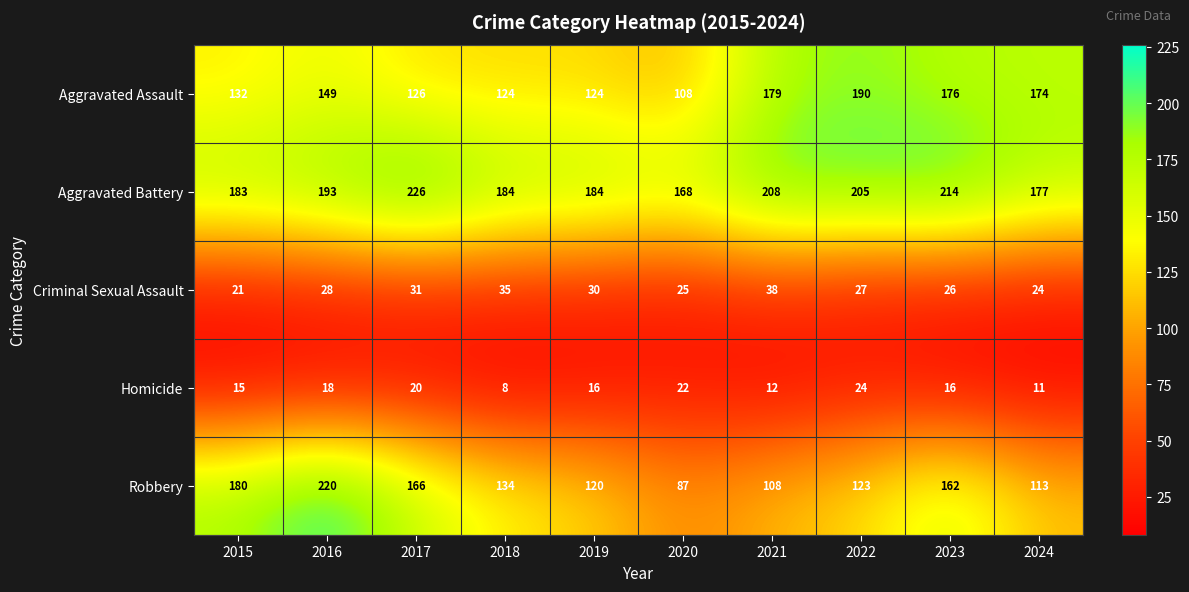

True or false: Aggravated Battery has a value of 358 at 2021.

False